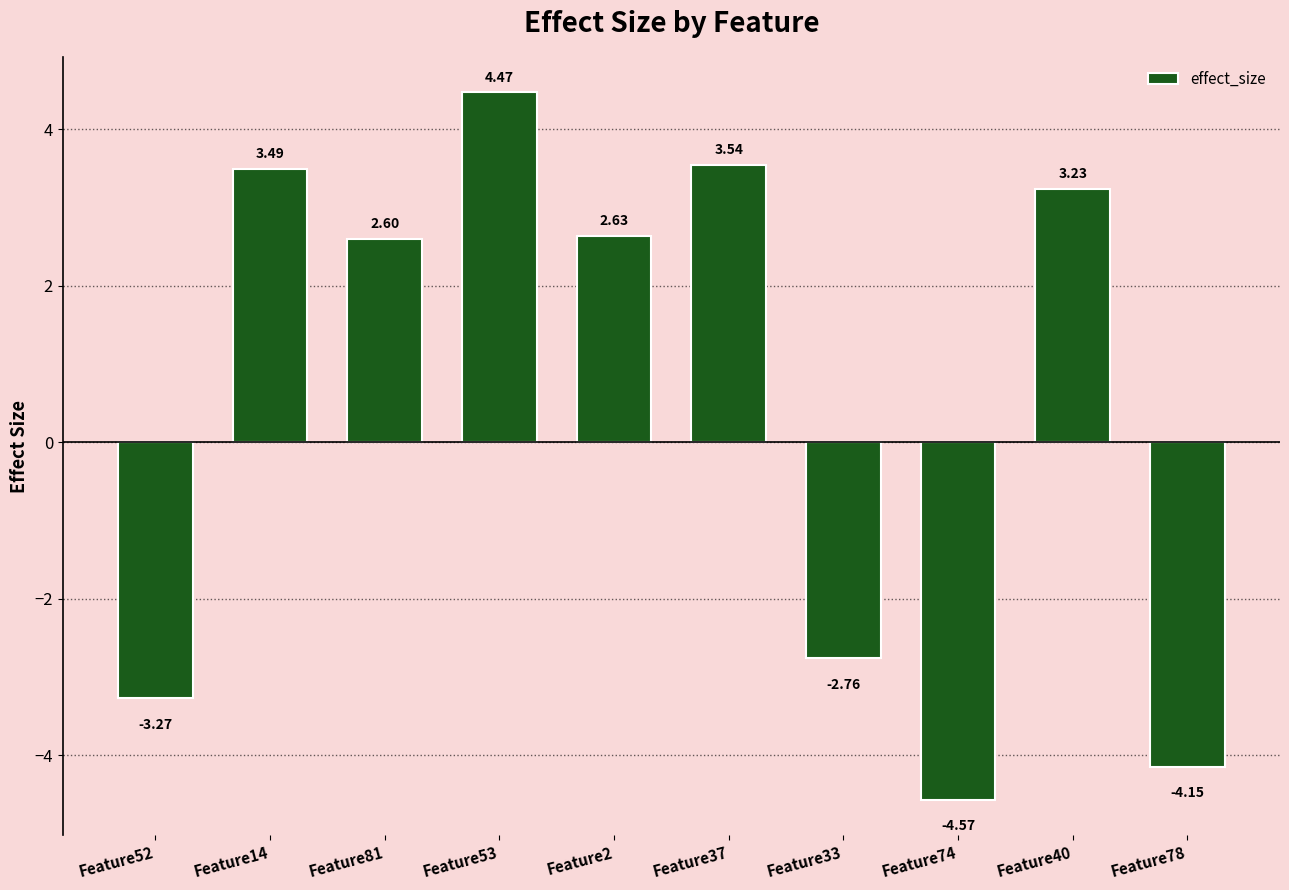

How many values are above zero?

6